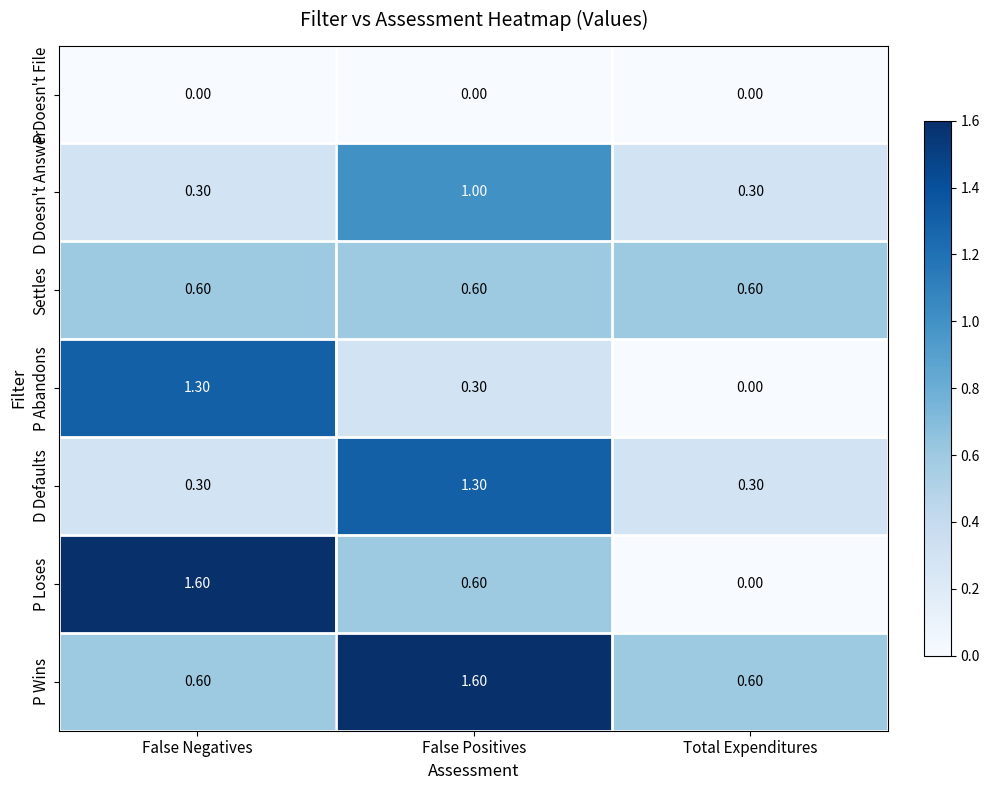

What is the difference between the highest and lowest values at Total Expenditures?

0.6